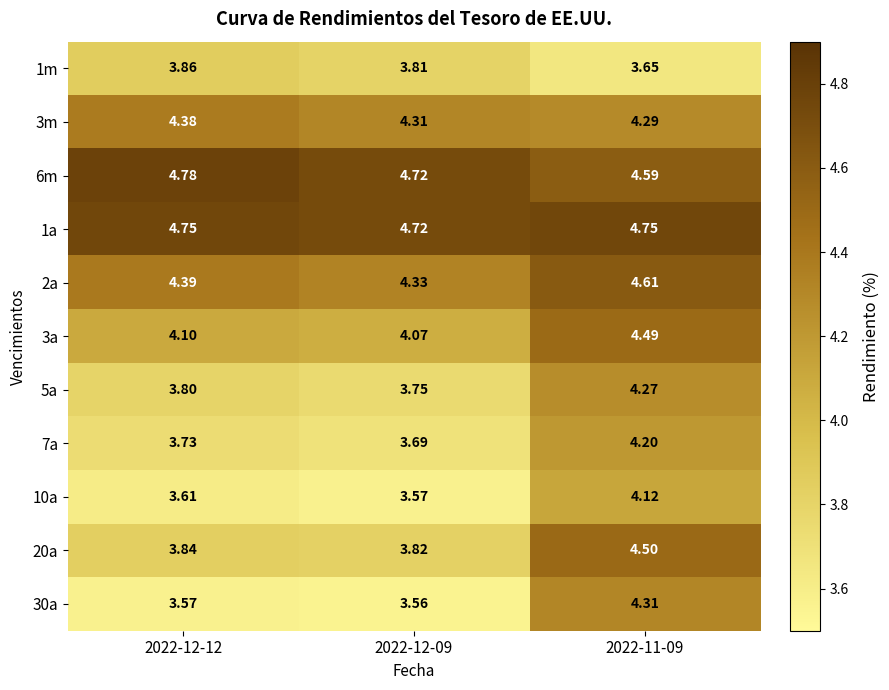

What is the spread (max minus min) of values at 2022-12-09?

1.2